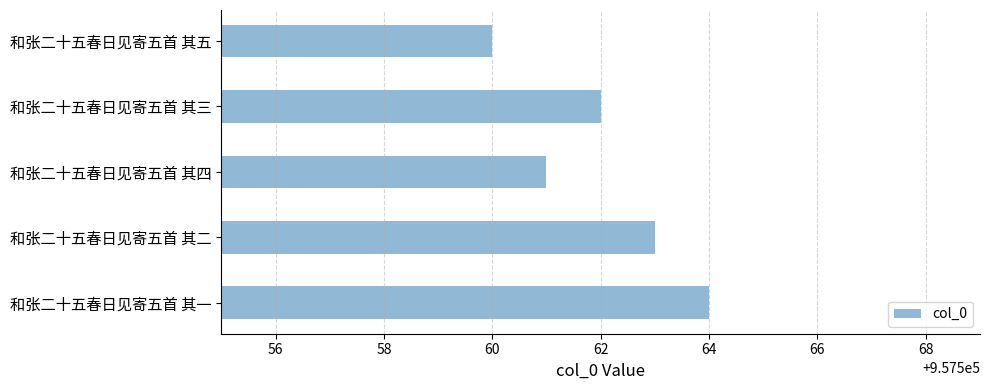

How many distinct data groups are displayed?

1